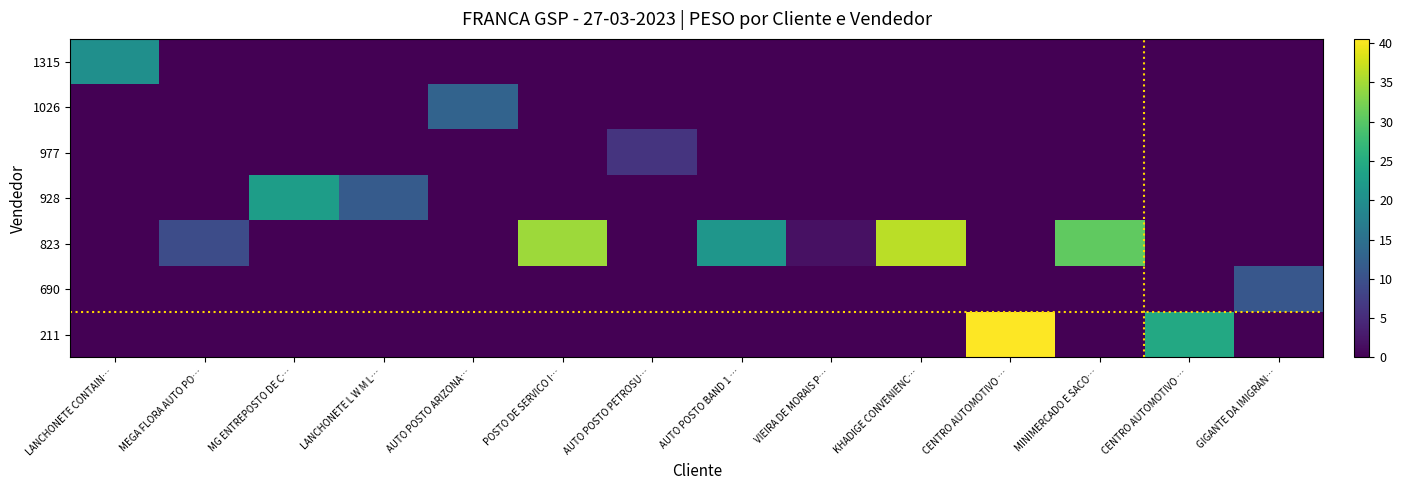

What is the total value across all series at LANCHONETE CONTAIN…?

20.1